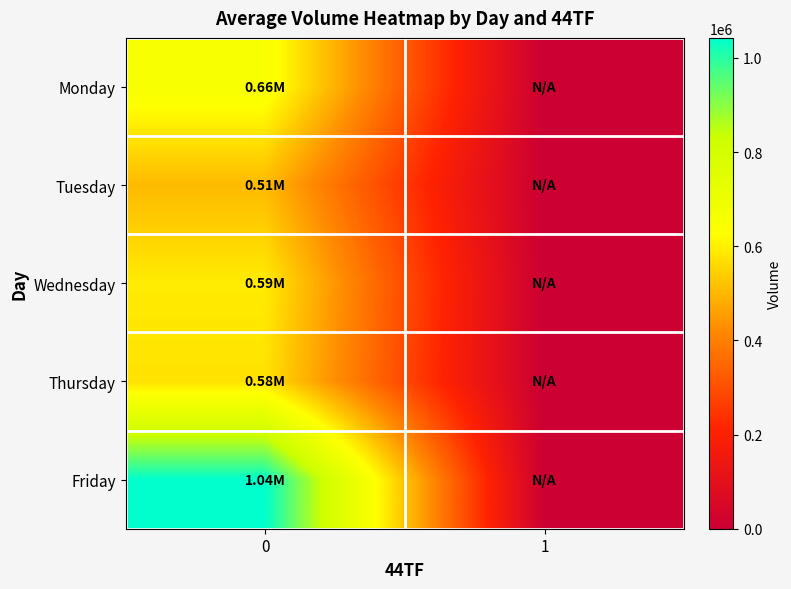

Which series has the largest total across all categories?

Friday